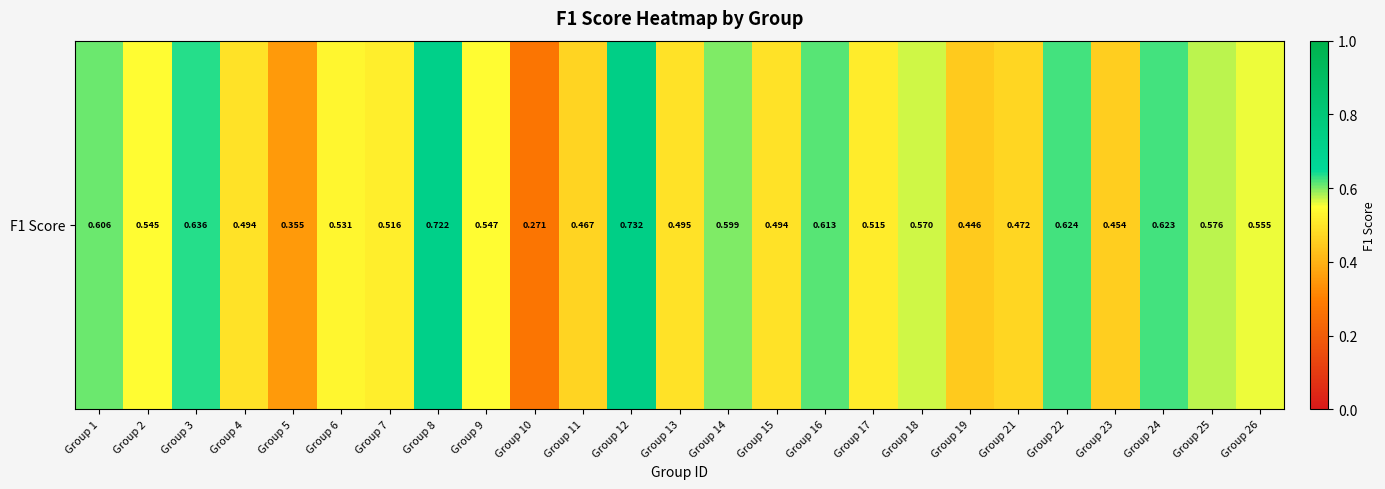

How many series are shown in this chart?

1